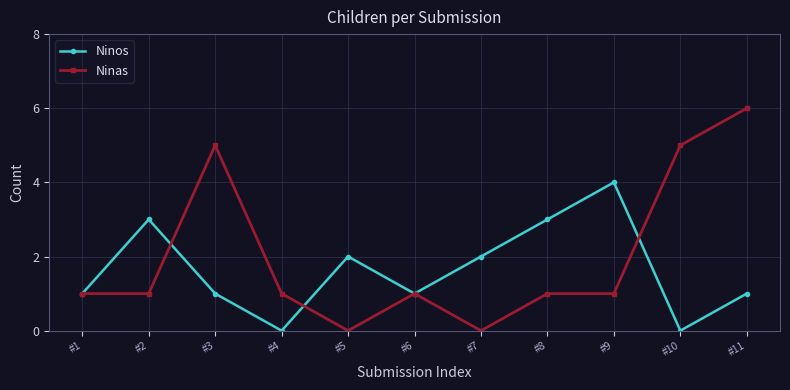

Is it true that Ninas equals 0 at #5?

True